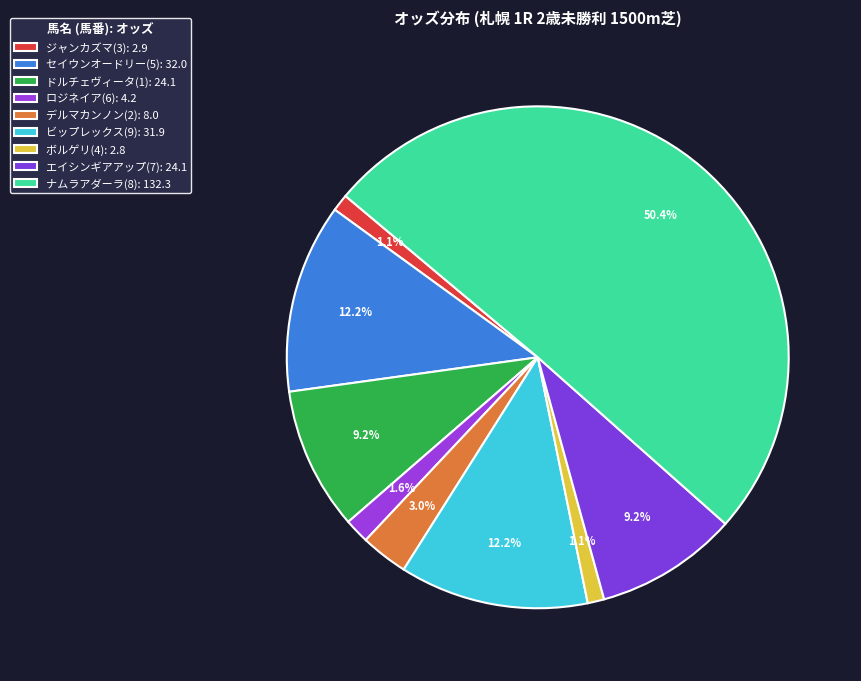

Which category has the biggest portion of the pie?

ナムラアダーラ(8)